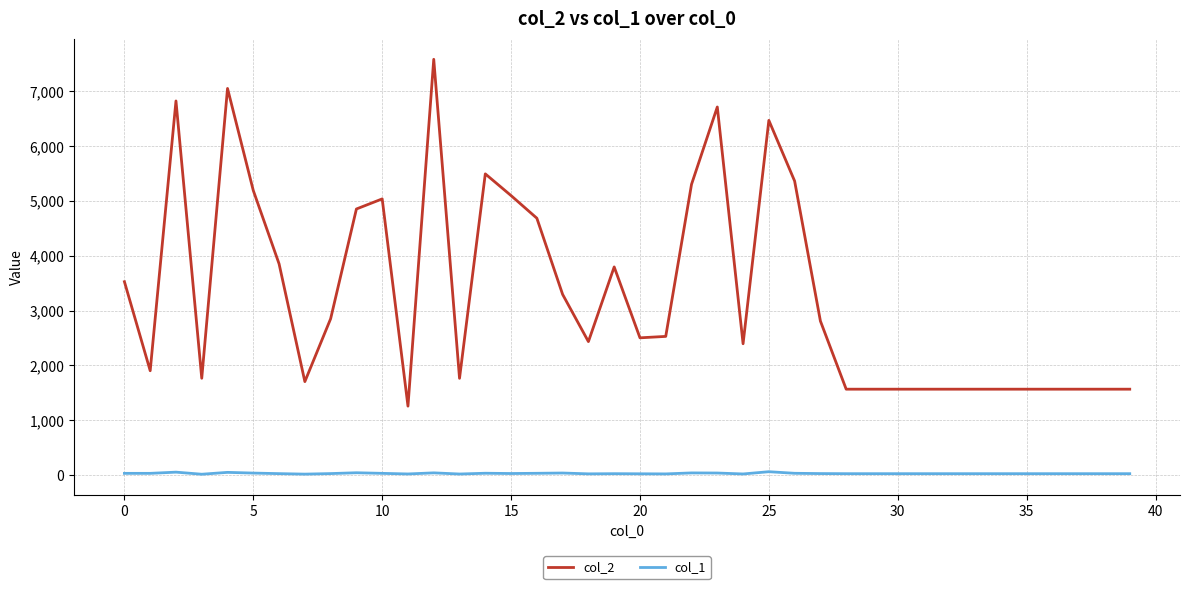

Rank the series by their maximum value, from highest to lowest.

col_2, col_1